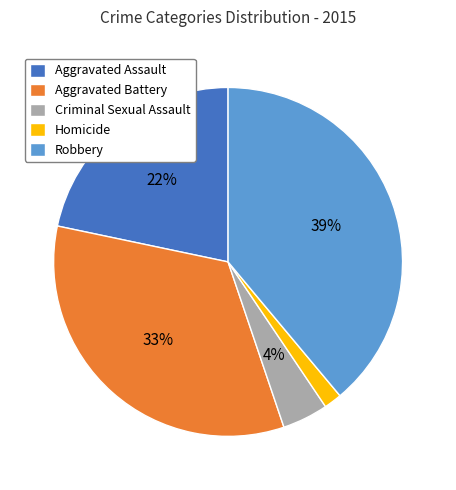

Is Aggravated Battery the majority of the pie?

No